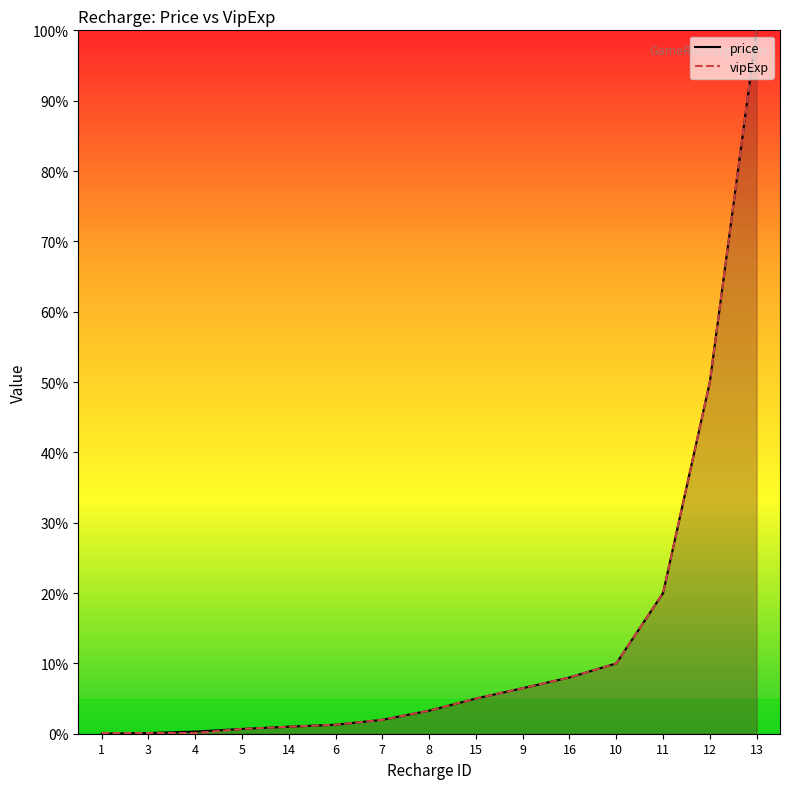

How many data points in price are less than 3?

7